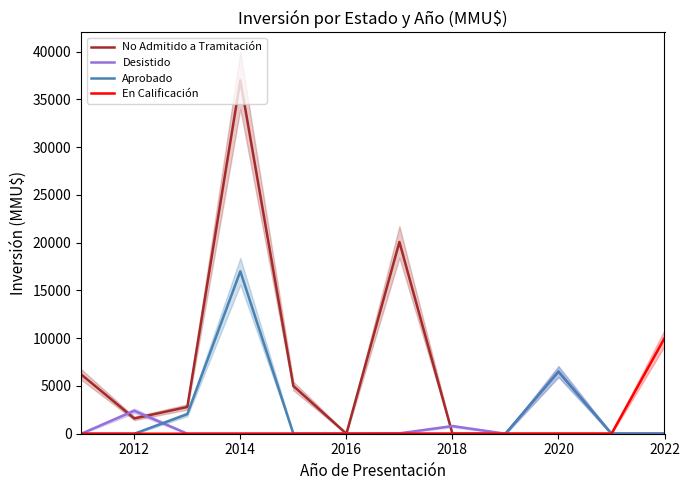

What is the highest value of the Aprobado series?

17000